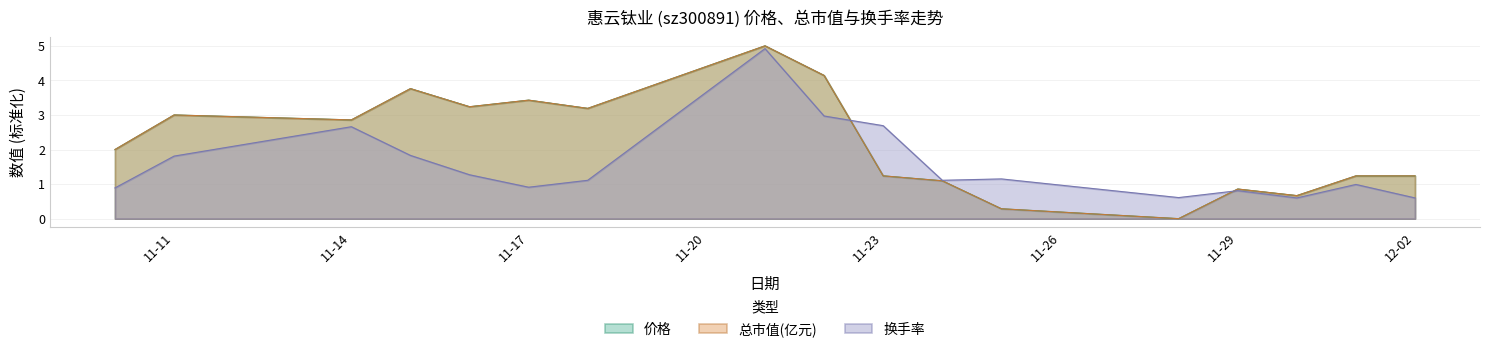

How many series are shown in this chart?

3